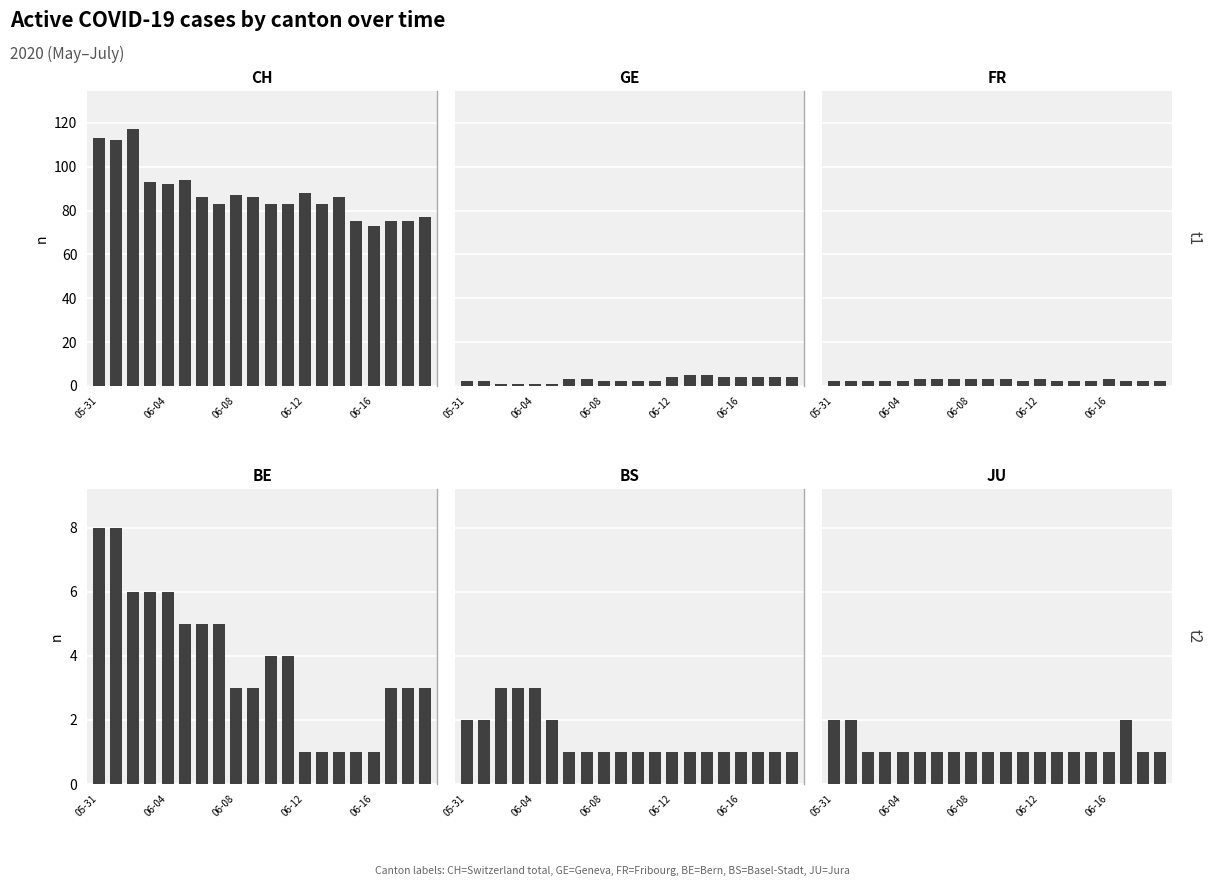

What is the total value across all series at 05-31?

129